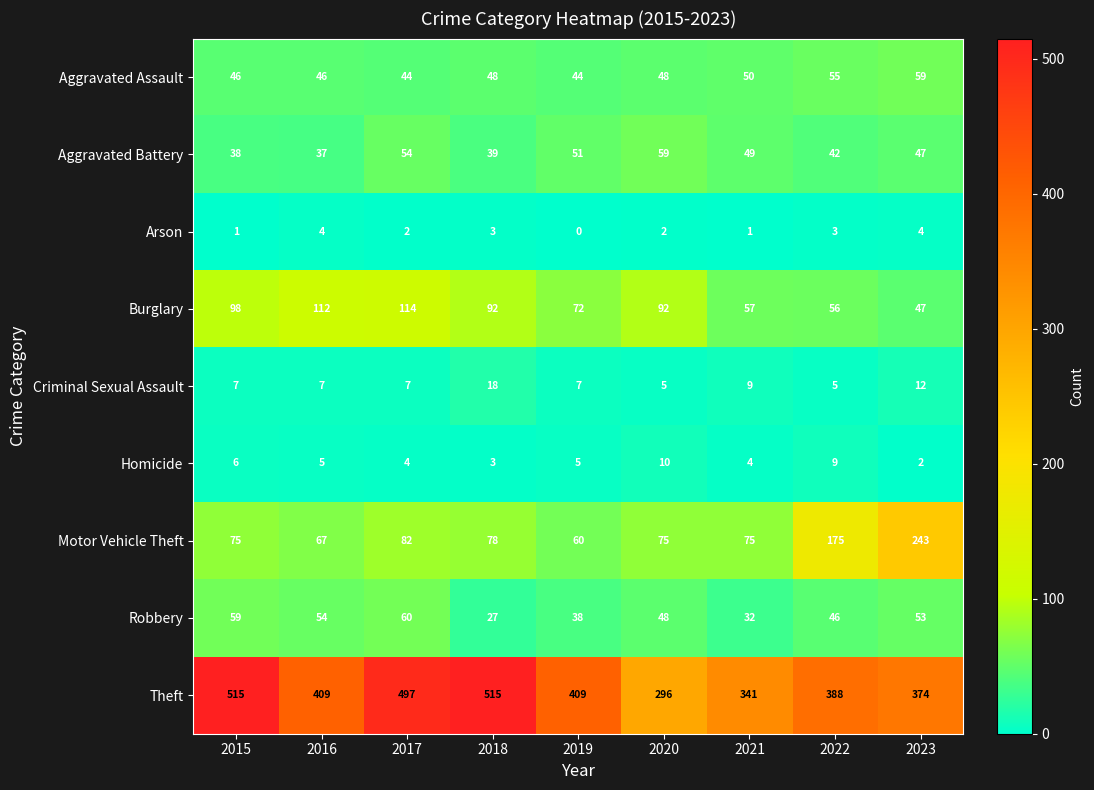

What is the spread (max minus min) of values at 2019?

409